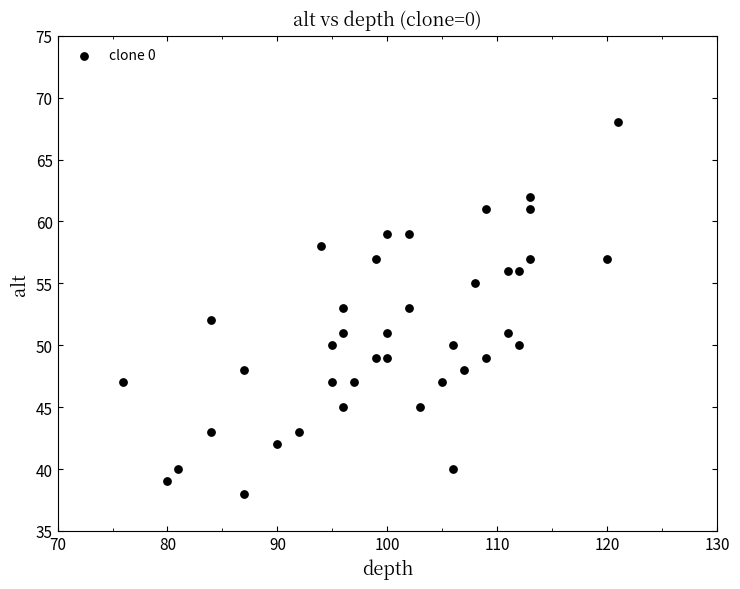

What is the range of Y values (max minus min)?

30